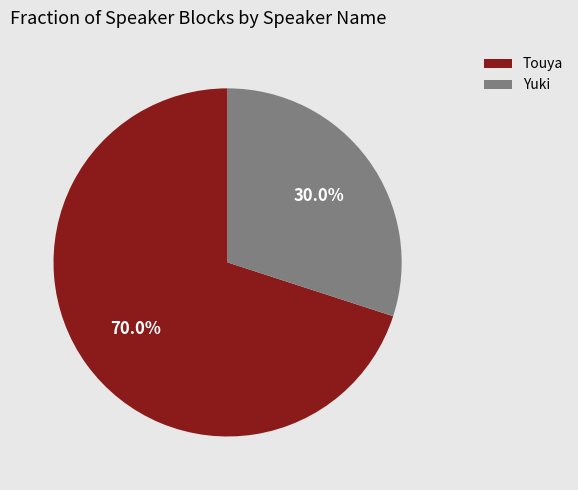

Does any single category account for the majority?

Yes